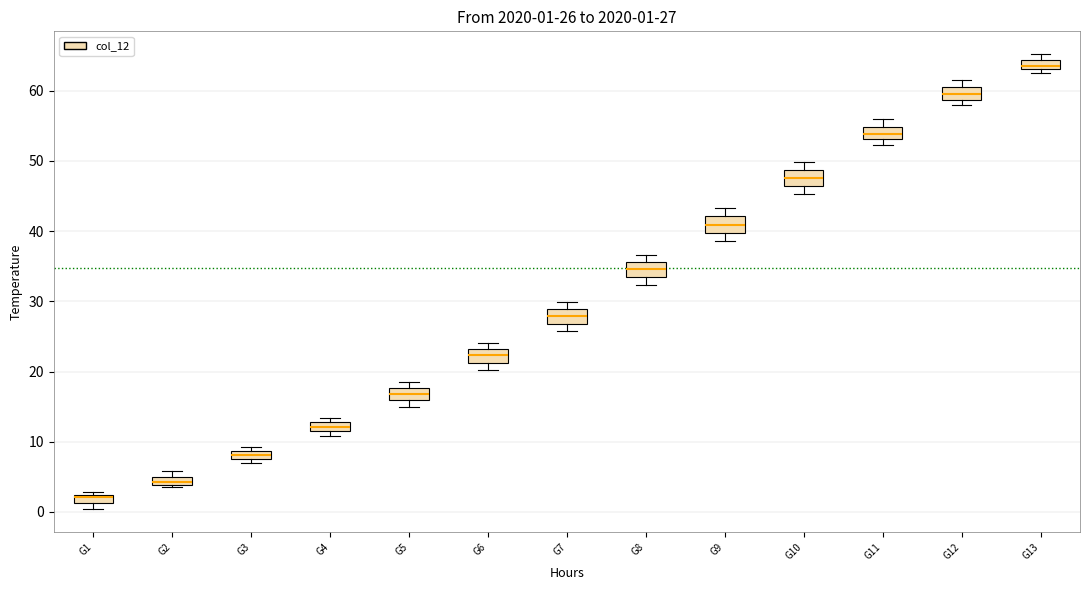

Which box has the lowest median line?

G1